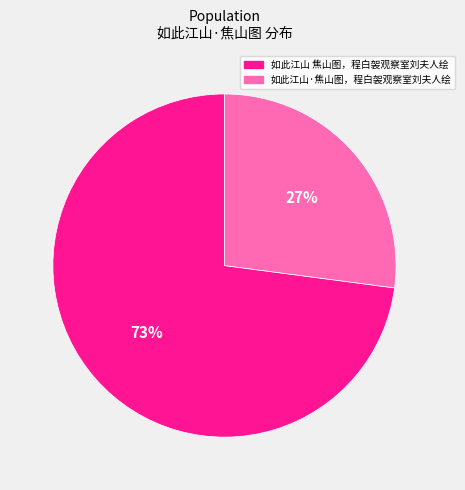

Does 如此江山 焦山图，程白袈观察室刘夫人绘 represent more than half of the total?

Yes